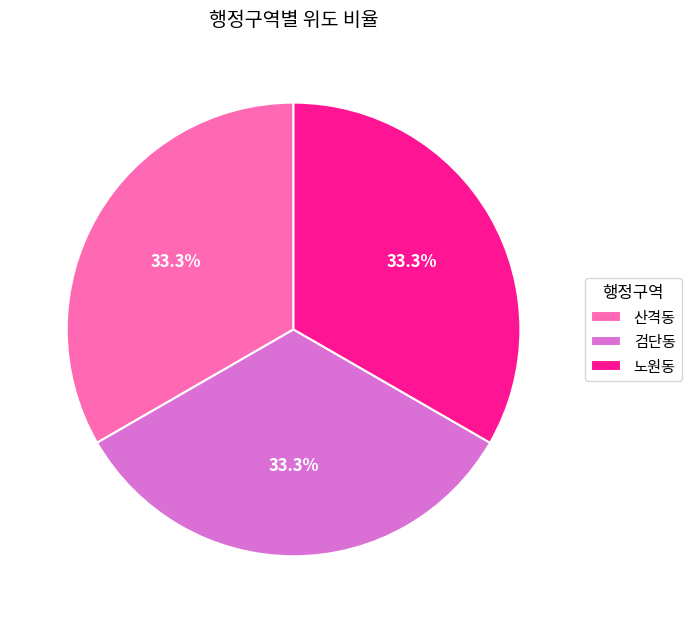

Count the number of slices in the pie.

3